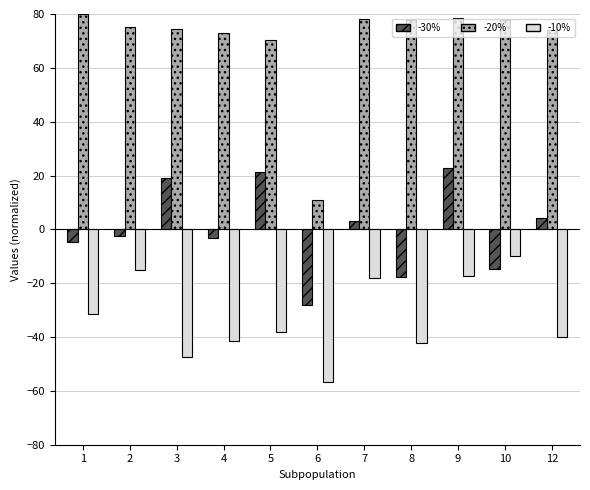

What is the difference between the -30% values at 6 and 9?

51.2